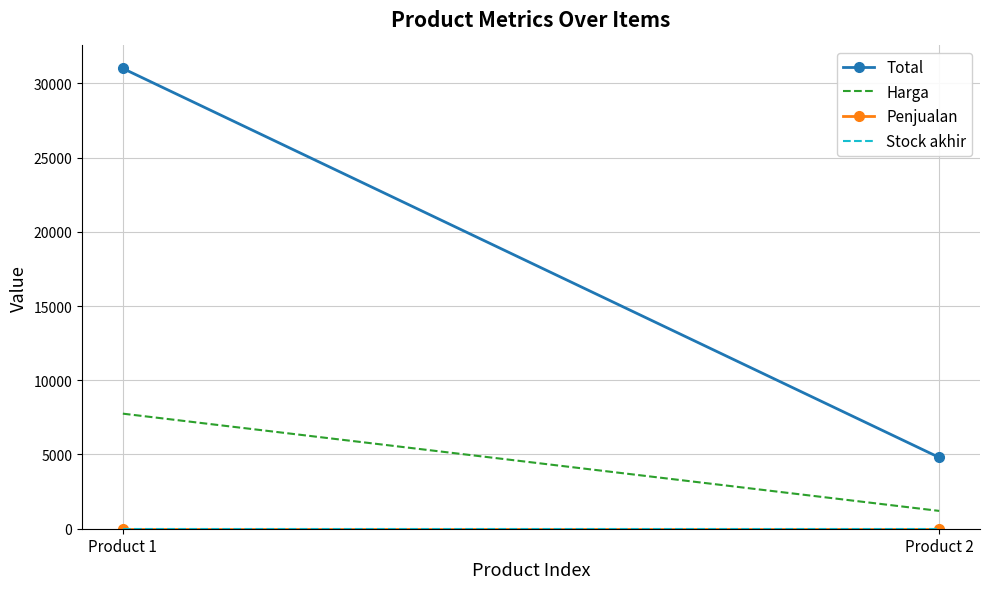

Count the Harga values in the range 1200 to 7750.

2